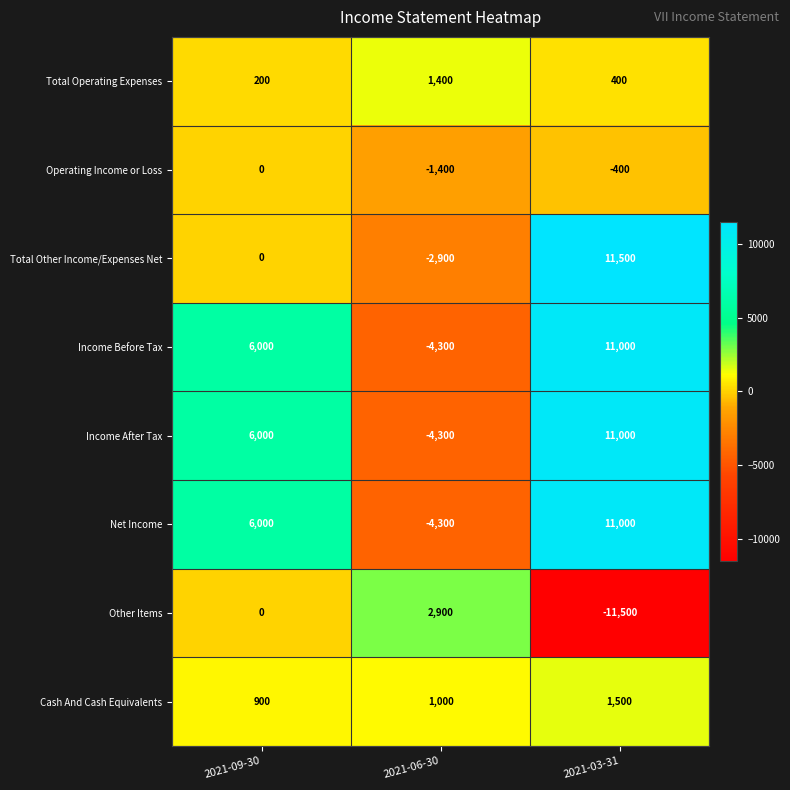

Reading left to right, list all the values displayed in this chart.

Total Operating Expenses: 2021-09-30=200	2021-06-30=1400	2021-03-31=400
Operating Income or Loss: 2021-09-30=0	2021-06-30=-1400	2021-03-31=-400
Total Other Income/Expenses Net: 2021-09-30=0	2021-06-30=-2900	2021-03-31=11500
Income Before Tax: 2021-09-30=6000	2021-06-30=-4300	2021-03-31=11000
Income After Tax: 2021-09-30=6000	2021-06-30=-4300	2021-03-31=11000
Net Income: 2021-09-30=6000	2021-06-30=-4300	2021-03-31=11000
Other Items: 2021-09-30=0	2021-06-30=2900	2021-03-31=-11500
Cash And Cash Equivalents: 2021-09-30=900	2021-06-30=1000	2021-03-31=1500